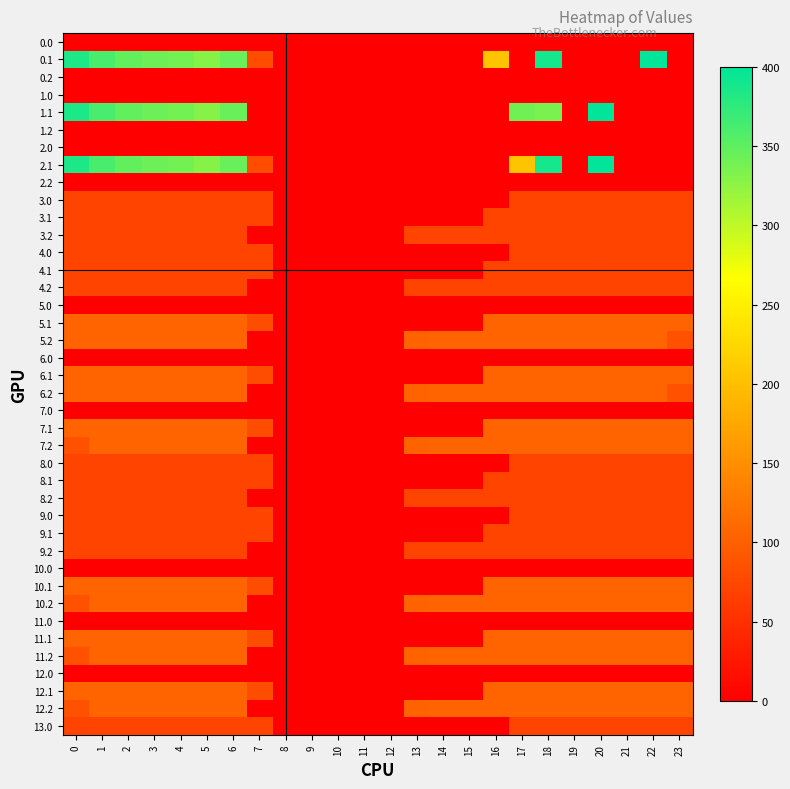

Reading left to right, extract all data points from this chart.

0.0: 0=0.0	1=0.0	2=0.0	3=0.0	4=0.0	5=0.0	6=0.0	7=0.0	8=0.0	9=0.0	10=0.0	11=0.0	12=0.0	13=0.0	14=0.0	15=0.0	16=0.0	17=0.0	18=0.0	19=0.0	20=0.0	21=0.0	22=0.0	23=0.0
0.1: 0=384.6	1=361.1	2=347.9	3=342.7	4=339.6	5=329.5	6=345.2	7=81.6	8=0.0	9=0.0	10=0.0	11=0.0	12=0.0	13=0.0	14=0.0	15=0.0	16=205.5	17=0.0	18=388.5	19=0.0	20=0.0	21=0.0	22=400.0	23=0.0
0.2: 0=0.0	1=0.0	2=0.0	3=0.0	4=0.0	5=0.0	6=0.0	7=0.0	8=0.0	9=0.0	10=0.0	11=0.0	12=0.0	13=0.0	14=0.0	15=0.0	16=0.0	17=0.0	18=0.0	19=0.0	20=0.0	21=0.0	22=0.0	23=0.0
1.0: 0=0.0	1=0.0	2=0.0	3=0.0	4=0.0	5=0.0	6=0.0	7=0.0	8=0.0	9=0.0	10=0.0	11=0.0	12=0.0	13=0.0	14=0.0	15=0.0	16=0.0	17=0.0	18=0.0	19=0.0	20=0.0	21=0.0	22=0.0	23=0.0
1.1: 0=384.6	1=361.1	2=347.9	3=342.7	4=339.6	5=329.5	6=345.2	7=0.0	8=0.0	9=0.0	10=0.0	11=0.0	12=0.0	13=0.0	14=0.0	15=0.0	16=0.0	17=340.1	18=335.5	19=0.0	20=400.0	21=0.0	22=0.0	23=0.0
1.2: 0=0.0	1=0.0	2=0.0	3=0.0	4=0.0	5=0.0	6=0.0	7=0.0	8=0.0	9=0.0	10=0.0	11=0.0	12=0.0	13=0.0	14=0.0	15=0.0	16=0.0	17=0.0	18=0.0	19=0.0	20=0.0	21=0.0	22=0.0	23=0.0
2.0: 0=0.0	1=0.0	2=0.0	3=0.0	4=0.0	5=0.0	6=0.0	7=0.0	8=0.0	9=0.0	10=0.0	11=0.0	12=0.0	13=0.0	14=0.0	15=0.0	16=0.0	17=0.0	18=0.0	19=0.0	20=0.0	21=0.0	22=0.0	23=0.0
2.1: 0=384.6	1=361.1	2=347.9	3=342.7	4=339.6	5=329.5	6=345.2	7=81.6	8=0.0	9=0.0	10=0.0	11=0.0	12=0.0	13=0.0	14=0.0	15=0.0	16=0.0	17=205.5	18=388.5	19=0.0	20=400.0	21=0.0	22=0.0	23=0.0
2.2: 0=0.0	1=0.0	2=0.0	3=0.0	4=0.0	5=0.0	6=0.0	7=0.0	8=0.0	9=0.0	10=0.0	11=0.0	12=0.0	13=0.0	14=0.0	15=0.0	16=0.0	17=0.0	18=0.0	19=0.0	20=0.0	21=0.0	22=0.0	23=0.0
3.0: 0=70.3	1=72.0	2=72.0	3=72.0	4=72.0	5=72.0	6=72.0	7=72.0	8=0.0	9=0.0	10=0.0	11=0.0	12=0.0	13=0.0	14=0.0	15=0.0	16=0.0	17=72.0	18=72.0	19=72.0	20=72.0	21=72.0	22=72.0	23=72.0
3.1: 0=72.0	1=72.0	2=72.0	3=72.0	4=72.0	5=72.0	6=72.0	7=72.0	8=0.0	9=0.0	10=0.0	11=0.0	12=0.0	13=0.0	14=0.0	15=0.0	16=72.0	17=72.0	18=72.0	19=72.0	20=72.0	21=72.0	22=72.0	23=72.0
3.2: 0=72.0	1=72.0	2=72.0	3=72.0	4=72.0	5=72.0	6=72.0	7=0.0	8=0.0	9=0.0	10=0.0	11=0.0	12=0.0	13=72.0	14=72.0	15=72.0	16=72.0	17=72.0	18=72.0	19=72.0	20=72.0	21=72.0	22=72.0	23=72.0
4.0: 0=72.0	1=72.0	2=72.0	3=72.0	4=72.0	5=72.0	6=72.0	7=72.0	8=0.0	9=0.0	10=0.0	11=0.0	12=0.0	13=0.0	14=0.0	15=0.0	16=0.0	17=72.0	18=72.0	19=72.0	20=70.3	21=72.0	22=72.0	23=72.0
4.1: 0=72.0	1=72.0	2=72.0	3=72.0	4=72.0	5=72.0	6=72.0	7=72.0	8=0.0	9=0.0	10=0.0	11=0.0	12=0.0	13=0.0	14=0.0	15=0.0	16=72.0	17=72.0	18=72.0	19=72.0	20=72.0	21=72.0	22=72.0	23=72.0
4.2: 0=72.0	1=72.0	2=72.0	3=72.0	4=72.0	5=72.0	6=72.0	7=0.0	8=0.0	9=0.0	10=0.0	11=0.0	12=0.0	13=72.0	14=72.0	15=72.0	16=72.0	17=72.0	18=72.0	19=72.0	20=72.0	21=72.0	22=72.0	23=72.0
5.0: 0=0.0	1=0.0	2=0.0	3=0.0	4=0.0	5=0.0	6=0.0	7=0.0	8=0.0	9=0.0	10=0.0	11=0.0	12=0.0	13=0.0	14=0.0	15=0.0	16=0.0	17=0.0	18=0.0	19=0.0	20=0.0	21=0.0	22=0.0	23=0.0
5.1: 0=105.0	1=105.0	2=105.0	3=105.0	4=105.0	5=105.0	6=105.0	7=81.6	8=0.0	9=0.0	10=0.0	11=0.0	12=0.0	13=0.0	14=0.0	15=0.0	16=105.0	17=105.0	18=105.0	19=105.0	20=105.0	21=105.0	22=105.0	23=105.0
5.2: 0=105.0	1=105.0	2=105.0	3=105.0	4=105.0	5=105.0	6=105.0	7=0.0	8=0.0	9=0.0	10=0.0	11=0.0	12=0.0	13=104.4	14=105.0	15=105.0	16=105.0	17=105.0	18=105.0	19=105.0	20=105.0	21=105.0	22=105.0	23=85.3
6.0: 0=0.0	1=0.0	2=0.0	3=0.0	4=0.0	5=0.0	6=0.0	7=0.0	8=0.0	9=0.0	10=0.0	11=0.0	12=0.0	13=0.0	14=0.0	15=0.0	16=0.0	17=0.0	18=0.0	19=0.0	20=0.0	21=0.0	22=0.0	23=0.0
6.1: 0=105.0	1=105.0	2=105.0	3=105.0	4=105.0	5=105.0	6=105.0	7=81.6	8=0.0	9=0.0	10=0.0	11=0.0	12=0.0	13=0.0	14=0.0	15=0.0	16=105.0	17=105.0	18=105.0	19=105.0	20=105.0	21=105.0	22=105.0	23=105.0
6.2: 0=105.0	1=105.0	2=105.0	3=105.0	4=105.0	5=105.0	6=105.0	7=0.0	8=0.0	9=0.0	10=0.0	11=0.0	12=0.0	13=104.4	14=105.0	15=105.0	16=105.0	17=105.0	18=105.0	19=105.0	20=105.0	21=105.0	22=105.0	23=85.3
7.0: 0=0.0	1=0.0	2=0.0	3=0.0	4=0.0	5=0.0	6=0.0	7=0.0	8=0.0	9=0.0	10=0.0	11=0.0	12=0.0	13=0.0	14=0.0	15=0.0	16=0.0	17=0.0	18=0.0	19=0.0	20=0.0	21=0.0	22=0.0	23=0.0
7.1: 0=105.0	1=105.0	2=105.0	3=105.0	4=105.0	5=105.0	6=105.0	7=81.6	8=0.0	9=0.0	10=0.0	11=0.0	12=0.0	13=0.0	14=0.0	15=0.0	16=105.0	17=105.0	18=105.0	19=105.0	20=105.0	21=105.0	22=105.0	23=105.0
7.2: 0=85.3	1=105.0	2=105.0	3=105.0	4=105.0	5=105.0	6=105.0	7=0.0	8=0.0	9=0.0	10=0.0	11=0.0	12=0.0	13=104.4	14=105.0	15=105.0	16=105.0	17=105.0	18=105.0	19=105.0	20=105.0	21=105.0	22=105.0	23=105.0
8.0: 0=72.0	1=70.3	2=72.0	3=72.0	4=72.0	5=72.0	6=72.0	7=72.0	8=0.0	9=0.0	10=0.0	11=0.0	12=0.0	13=0.0	14=0.0	15=0.0	16=0.0	17=72.0	18=72.0	19=72.0	20=72.0	21=72.0	22=72.0	23=72.0
8.1: 0=72.0	1=72.0	2=72.0	3=72.0	4=72.0	5=72.0	6=72.0	7=72.0	8=0.0	9=0.0	10=0.0	11=0.0	12=0.0	13=0.0	14=0.0	15=0.0	16=72.0	17=72.0	18=72.0	19=72.0	20=72.0	21=72.0	22=72.0	23=72.0
8.2: 0=72.0	1=72.0	2=72.0	3=72.0	4=72.0	5=72.0	6=72.0	7=0.0	8=0.0	9=0.0	10=0.0	11=0.0	12=0.0	13=72.0	14=72.0	15=72.0	16=72.0	17=72.0	18=72.0	19=72.0	20=72.0	21=72.0	22=72.0	23=72.0
9.0: 0=72.0	1=72.0	2=72.0	3=72.0	4=72.0	5=70.3	6=72.0	7=72.0	8=0.0	9=0.0	10=0.0	11=0.0	12=0.0	13=0.0	14=0.0	15=0.0	16=0.0	17=72.0	18=72.0	19=72.0	20=72.0	21=72.0	22=72.0	23=72.0
9.1: 0=72.0	1=72.0	2=72.0	3=72.0	4=72.0	5=72.0	6=72.0	7=72.0	8=0.0	9=0.0	10=0.0	11=0.0	12=0.0	13=0.0	14=0.0	15=0.0	16=72.0	17=72.0	18=72.0	19=72.0	20=72.0	21=72.0	22=72.0	23=72.0
9.2: 0=72.0	1=72.0	2=72.0	3=72.0	4=72.0	5=72.0	6=72.0	7=0.0	8=0.0	9=0.0	10=0.0	11=0.0	12=0.0	13=72.0	14=72.0	15=72.0	16=72.0	17=72.0	18=72.0	19=72.0	20=72.0	21=72.0	22=72.0	23=72.0
10.0: 0=0.0	1=0.0	2=0.0	3=0.0	4=0.0	5=0.0	6=0.0	7=0.0	8=0.0	9=0.0	10=0.0	11=0.0	12=0.0	13=0.0	14=0.0	15=0.0	16=0.0	17=0.0	18=0.0	19=0.0	20=0.0	21=0.0	22=0.0	23=0.0
10.1: 0=105.0	1=105.0	2=105.0	3=105.0	4=105.0	5=105.0	6=105.0	7=81.6	8=0.0	9=0.0	10=0.0	11=0.0	12=0.0	13=0.0	14=0.0	15=0.0	16=105.0	17=105.0	18=105.0	19=105.0	20=105.0	21=105.0	22=105.0	23=105.0
10.2: 0=85.3	1=105.0	2=105.0	3=105.0	4=105.0	5=105.0	6=105.0	7=0.0	8=0.0	9=0.0	10=0.0	11=0.0	12=0.0	13=104.4	14=105.0	15=105.0	16=105.0	17=105.0	18=105.0	19=105.0	20=105.0	21=105.0	22=105.0	23=105.0
11.0: 0=0.0	1=0.0	2=0.0	3=0.0	4=0.0	5=0.0	6=0.0	7=0.0	8=0.0	9=0.0	10=0.0	11=0.0	12=0.0	13=0.0	14=0.0	15=0.0	16=0.0	17=0.0	18=0.0	19=0.0	20=0.0	21=0.0	22=0.0	23=0.0
11.1: 0=105.0	1=105.0	2=105.0	3=105.0	4=105.0	5=105.0	6=105.0	7=81.6	8=0.0	9=0.0	10=0.0	11=0.0	12=0.0	13=0.0	14=0.0	15=0.0	16=105.0	17=105.0	18=105.0	19=105.0	20=105.0	21=105.0	22=105.0	23=105.0
11.2: 0=85.3	1=105.0	2=105.0	3=105.0	4=105.0	5=105.0	6=105.0	7=0.0	8=0.0	9=0.0	10=0.0	11=0.0	12=0.0	13=104.4	14=105.0	15=105.0	16=105.0	17=105.0	18=105.0	19=105.0	20=105.0	21=105.0	22=105.0	23=105.0
12.0: 0=0.0	1=0.0	2=0.0	3=0.0	4=0.0	5=0.0	6=0.0	7=0.0	8=0.0	9=0.0	10=0.0	11=0.0	12=0.0	13=0.0	14=0.0	15=0.0	16=0.0	17=0.0	18=0.0	19=0.0	20=0.0	21=0.0	22=0.0	23=0.0
12.1: 0=105.0	1=105.0	2=105.0	3=105.0	4=105.0	5=105.0	6=105.0	7=81.6	8=0.0	9=0.0	10=0.0	11=0.0	12=0.0	13=0.0	14=0.0	15=0.0	16=105.0	17=105.0	18=105.0	19=105.0	20=105.0	21=105.0	22=105.0	23=105.0
12.2: 0=85.3	1=105.0	2=105.0	3=105.0	4=105.0	5=105.0	6=105.0	7=0.0	8=0.0	9=0.0	10=0.0	11=0.0	12=0.0	13=104.4	14=105.0	15=105.0	16=105.0	17=105.0	18=105.0	19=105.0	20=105.0	21=105.0	22=105.0	23=105.0
13.0: 0=70.3	1=72.0	2=72.0	3=72.0	4=72.0	5=72.0	6=72.0	7=72.0	8=0.0	9=0.0	10=0.0	11=0.0	12=0.0	13=0.0	14=0.0	15=0.0	16=0.0	17=72.0	18=72.0	19=72.0	20=72.0	21=72.0	22=72.0	23=72.0